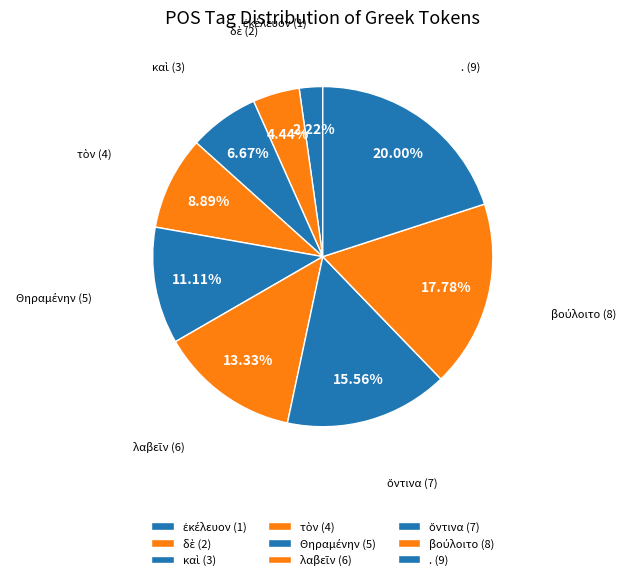

How much of the chart is everything except λαβεῖν?

86.7%